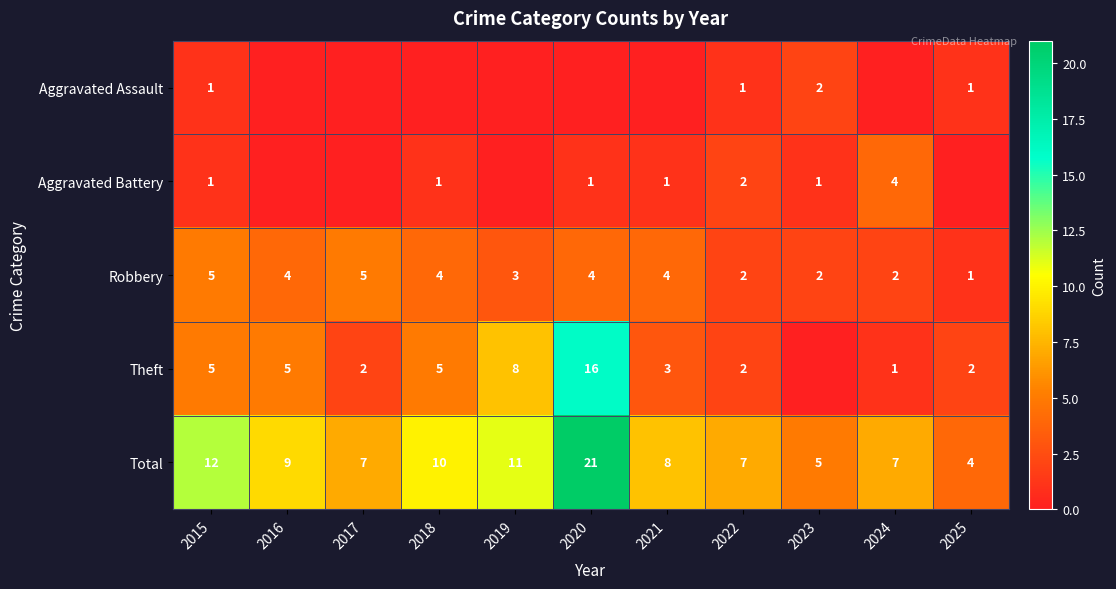

What is the approximate value of Total at 2021, to the nearest 5?

10